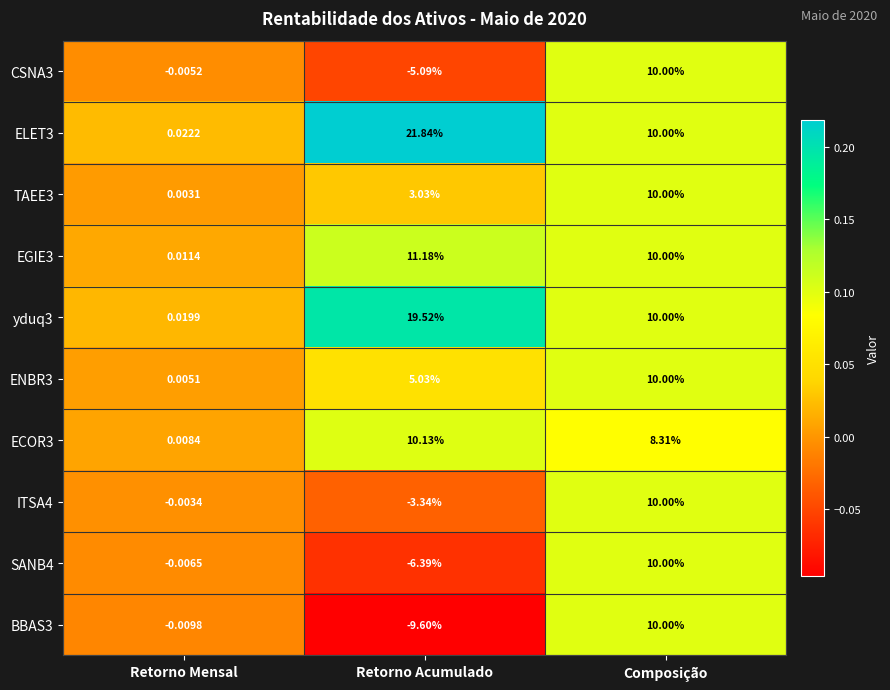

Rank the categories by ELET3 value from lowest to highest.

Retorno Mensal, Composição, Retorno Acumulado